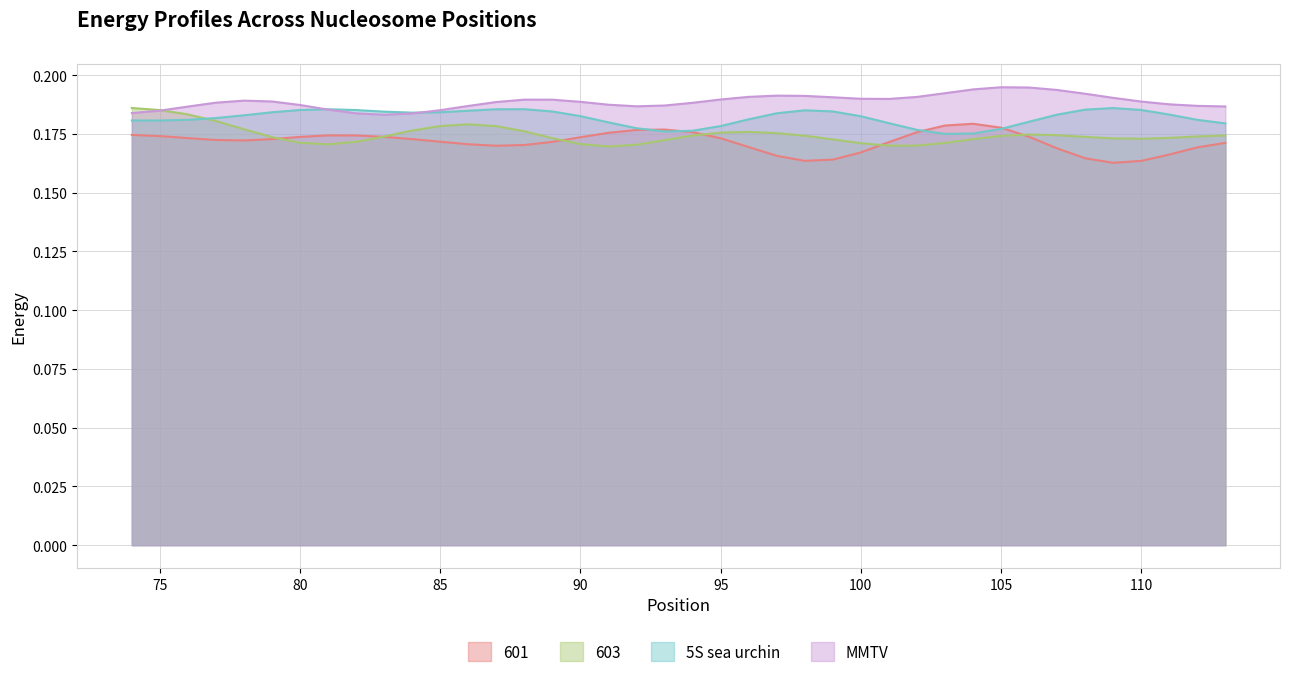

How many times do 603 and MMTV cross each other?

1